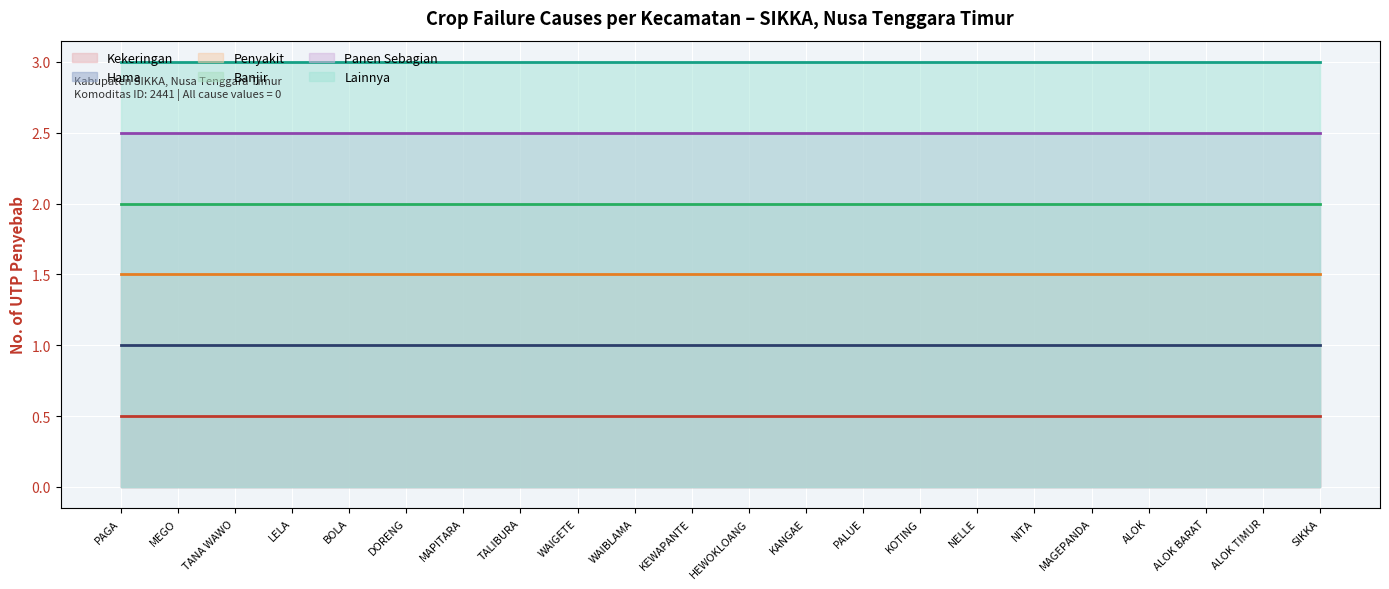

What is the label of the 12th point from the left?

HEWOKLOANG